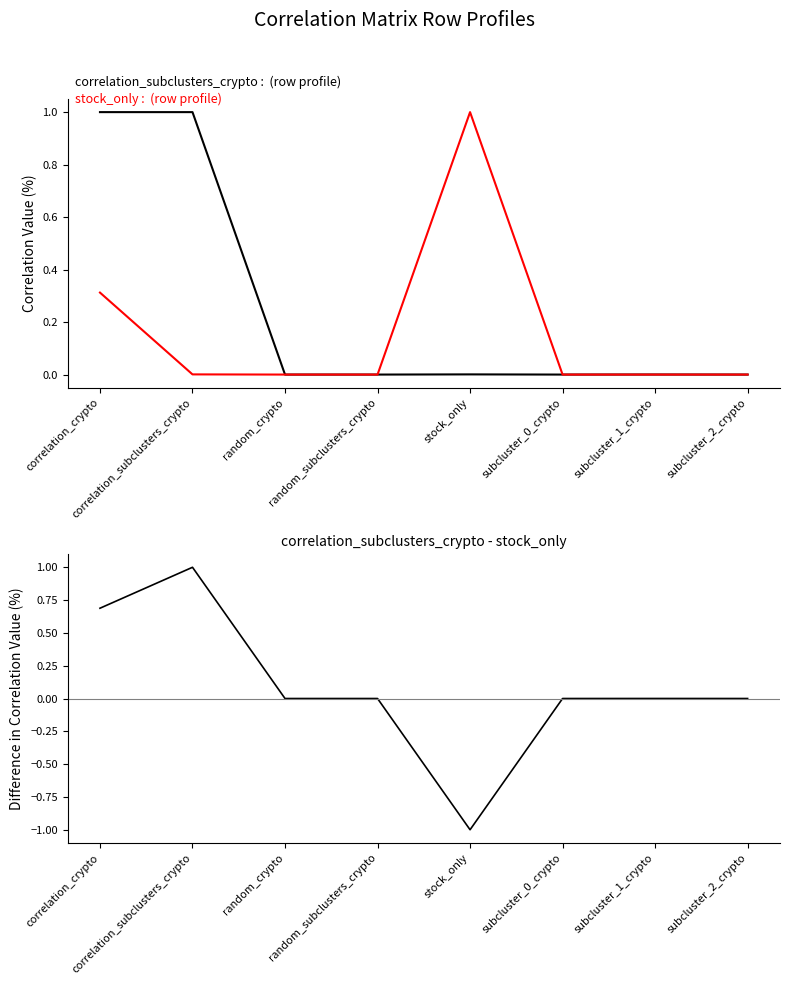

Rank the categories by stock_only value from highest to lowest.

stock_only, correlation_crypto, correlation_subclusters_crypto, random_crypto, random_subclusters_crypto, subcluster_0_crypto, subcluster_1_crypto, subcluster_2_crypto